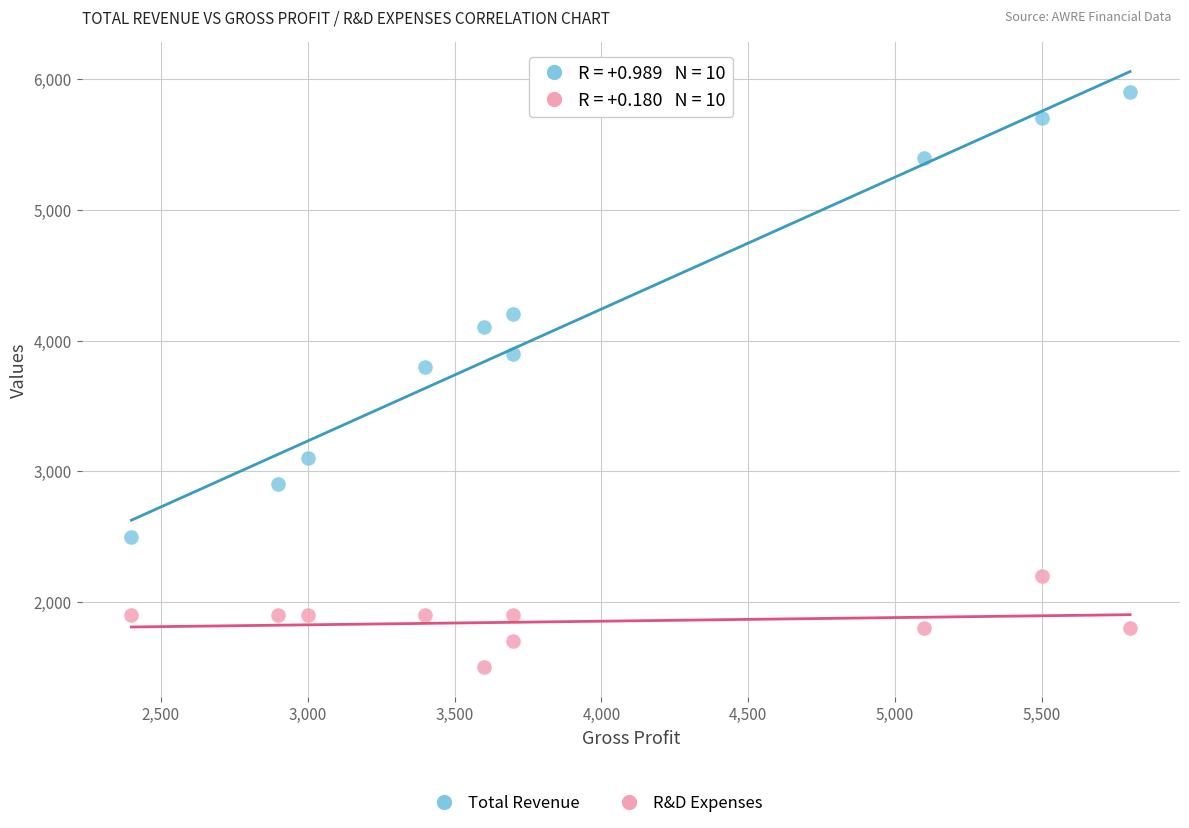

Which series reaches the maximum Y coordinate?

Total Revenue